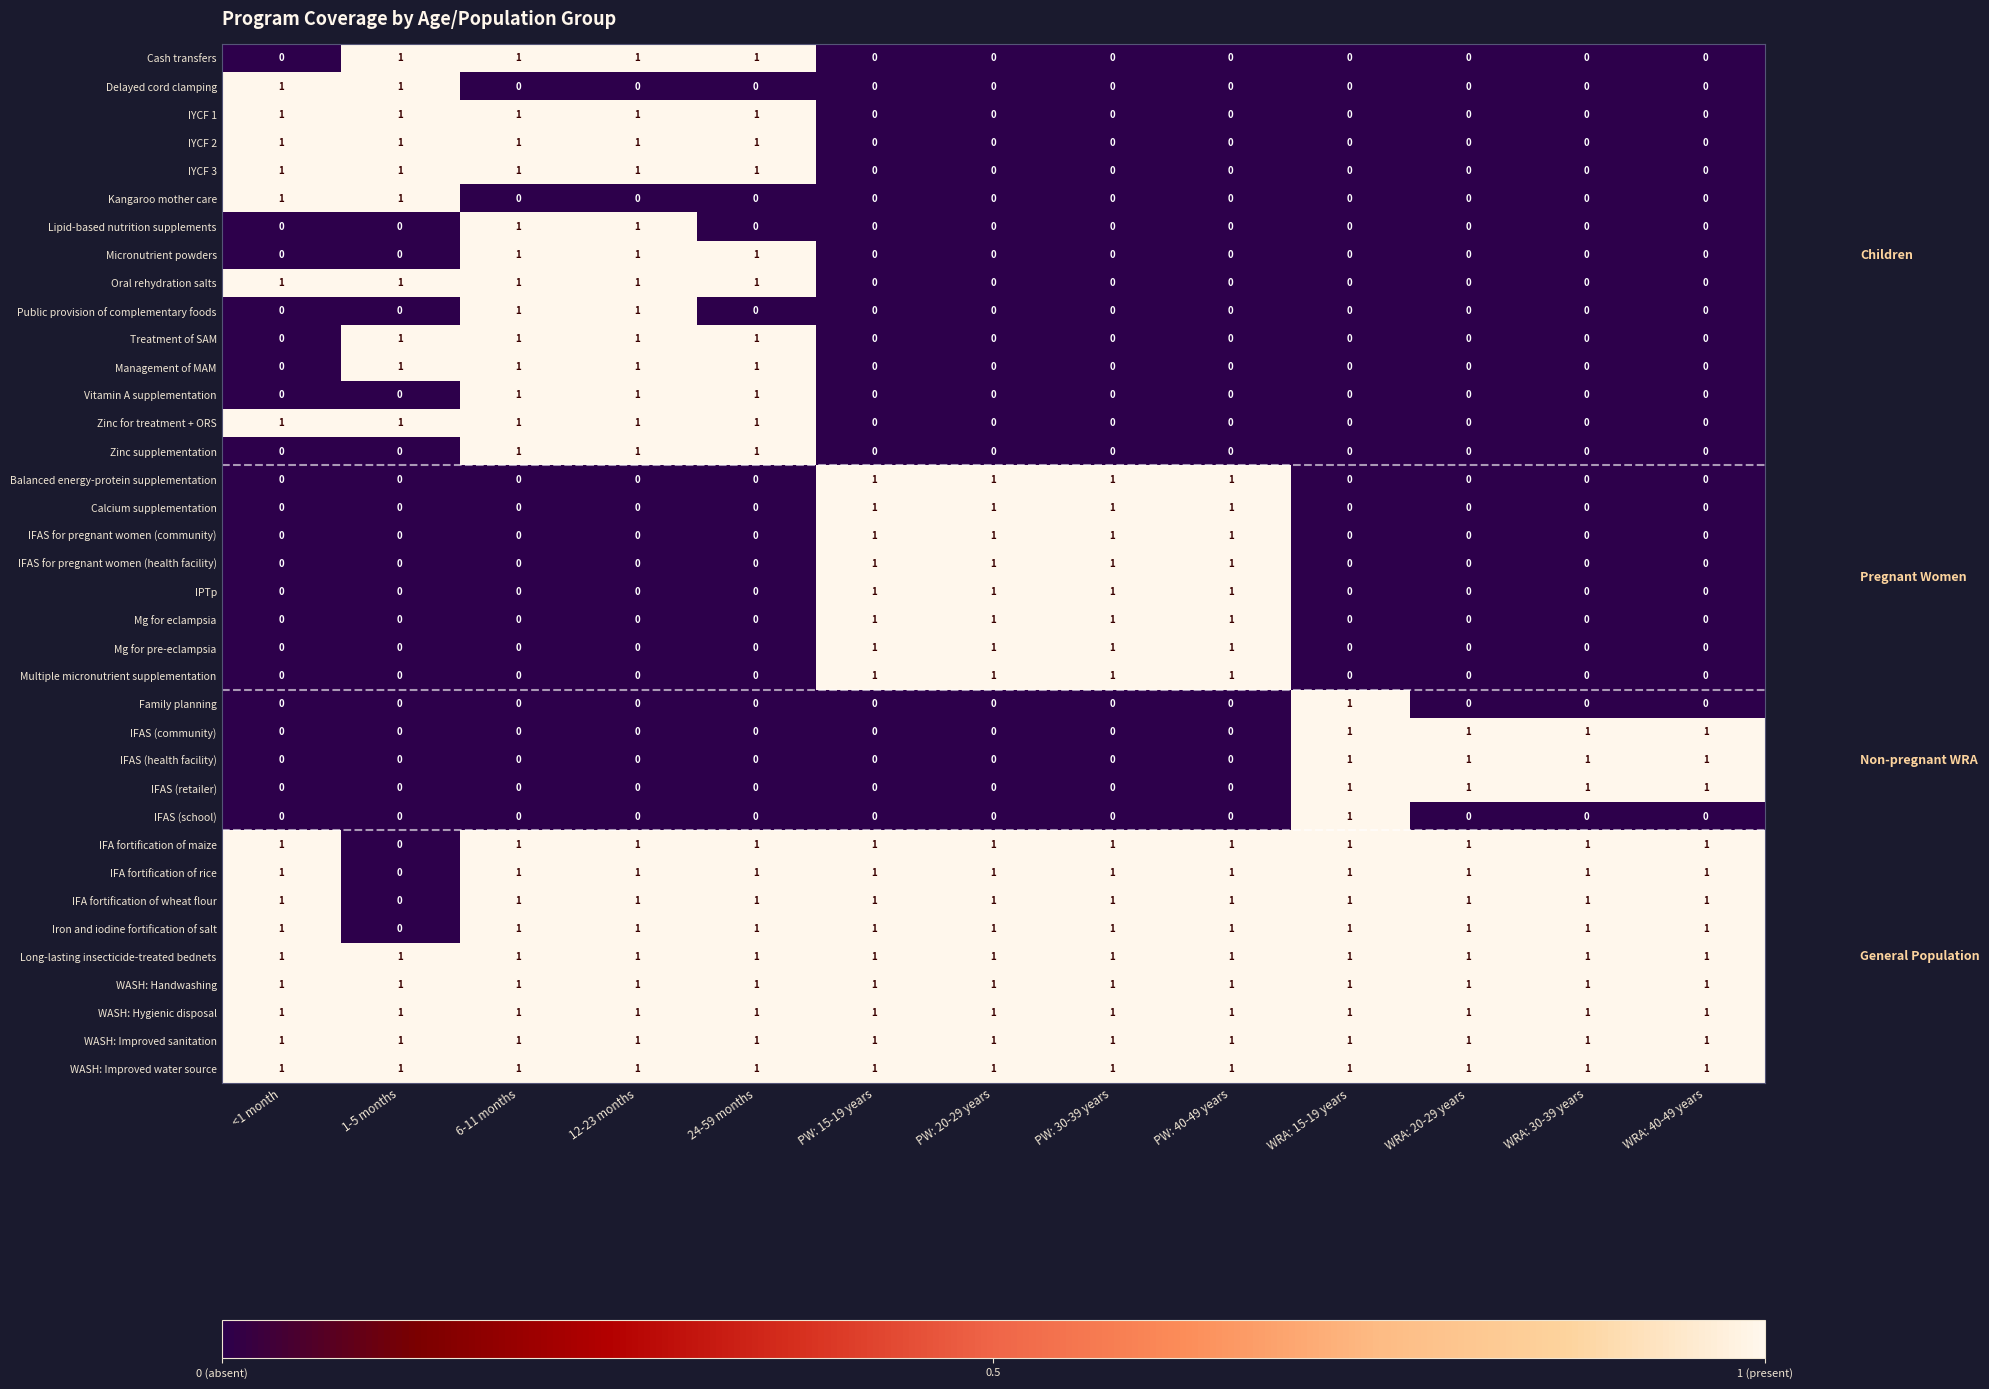

What is the sum of all Iron and iodine fortification of salt values?

12